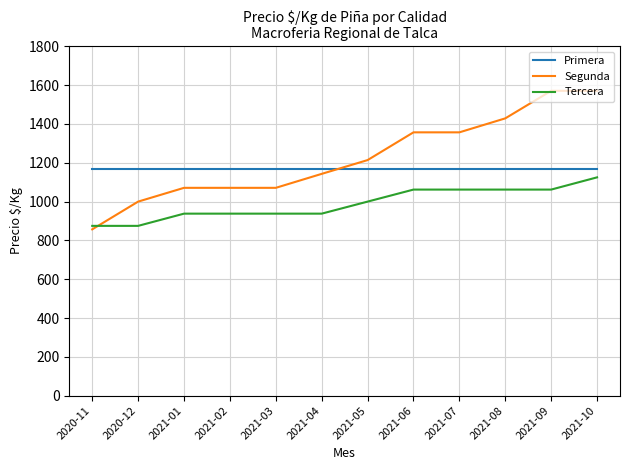

What is the difference between the highest and lowest values at 2020-12?

292